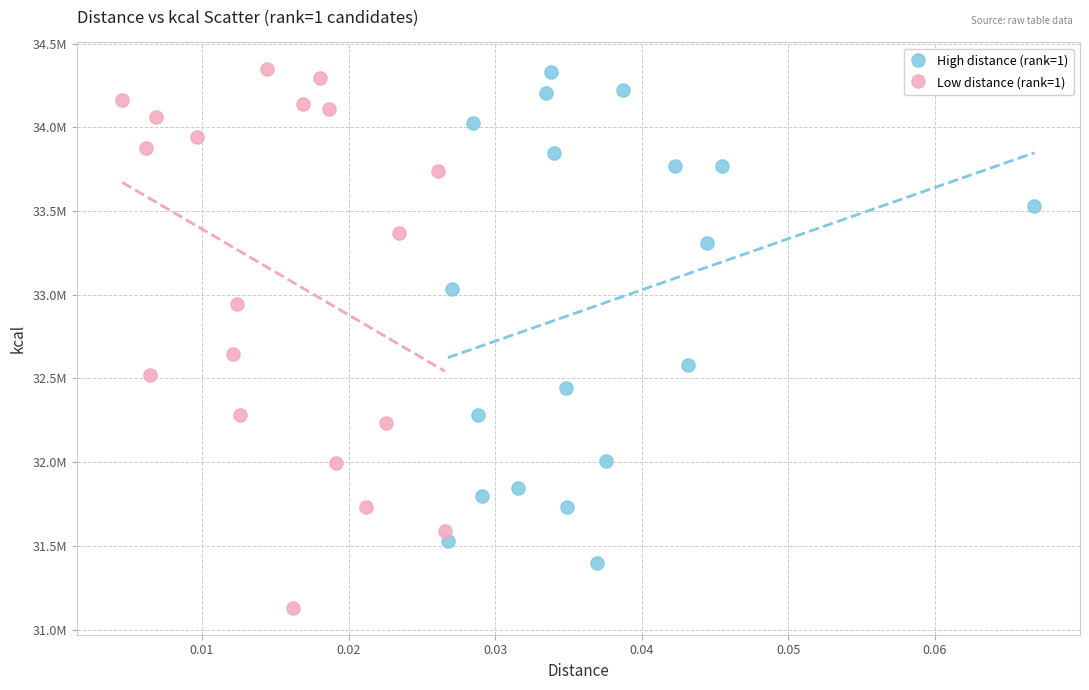

Which series has the largest Y range (max minus min)?

Low distance (rank=1)